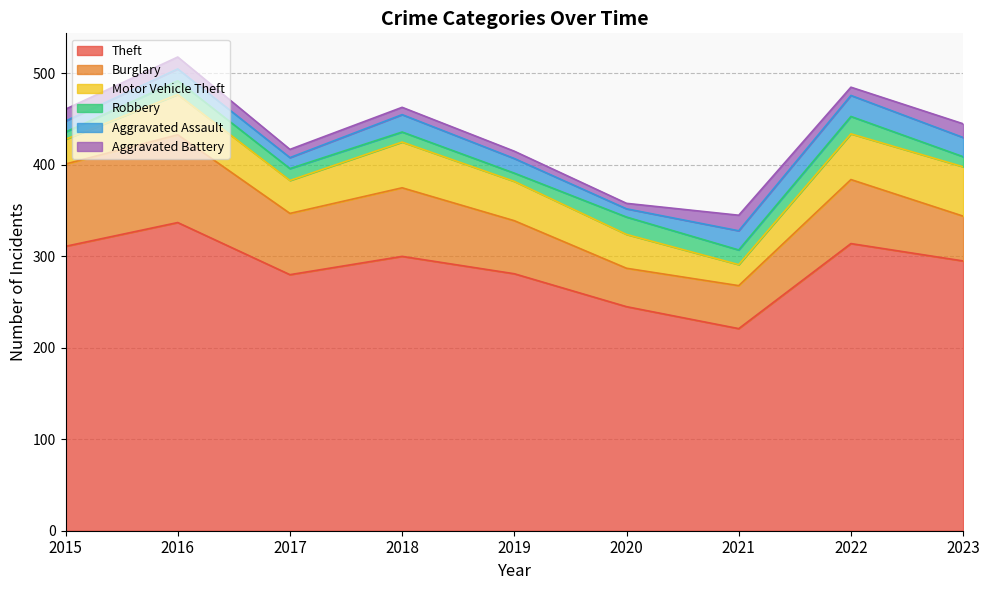

At which category is the sum across all series the highest?

2016